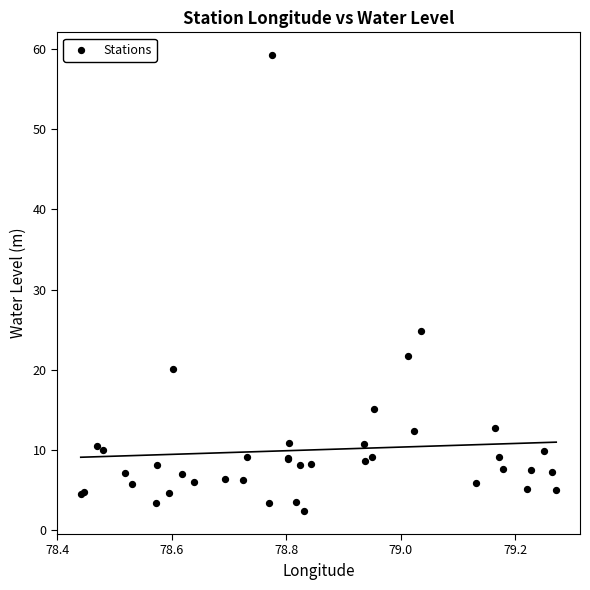

What Y value in the scatter plot is closest to 30?

24.9